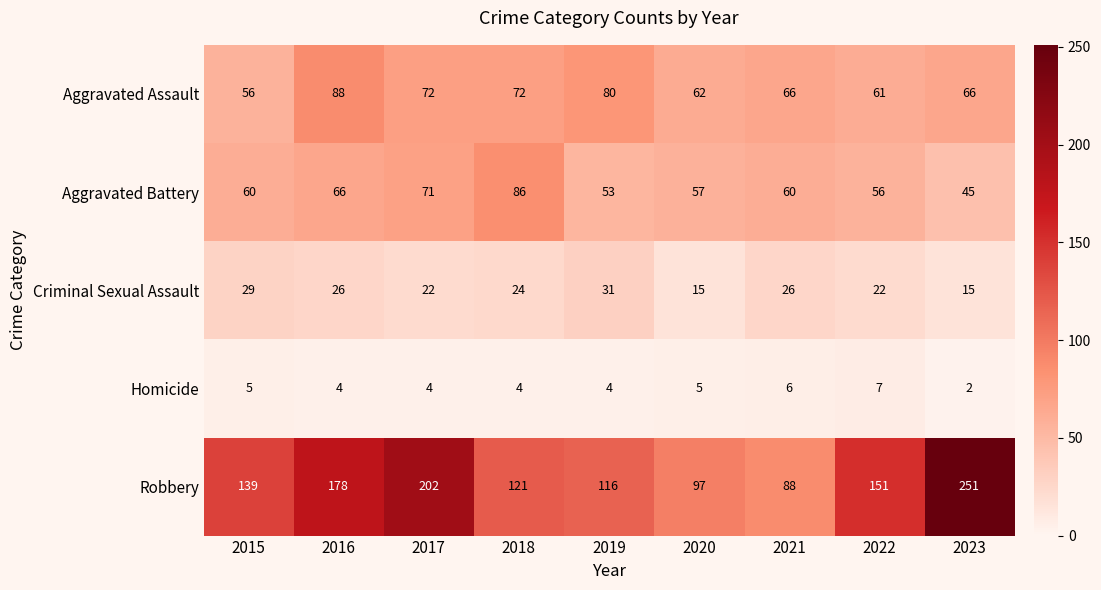

Which category has the highest value across all series?

2023